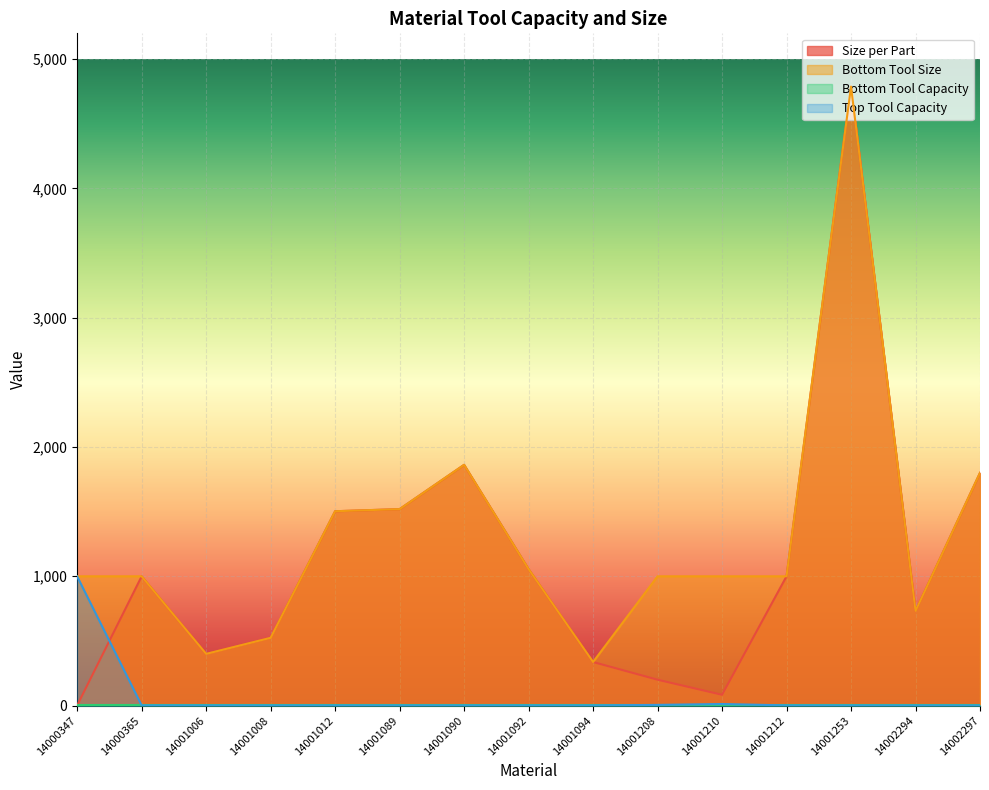

How many values in the Bottom Tool Size series exceed 1000?

6